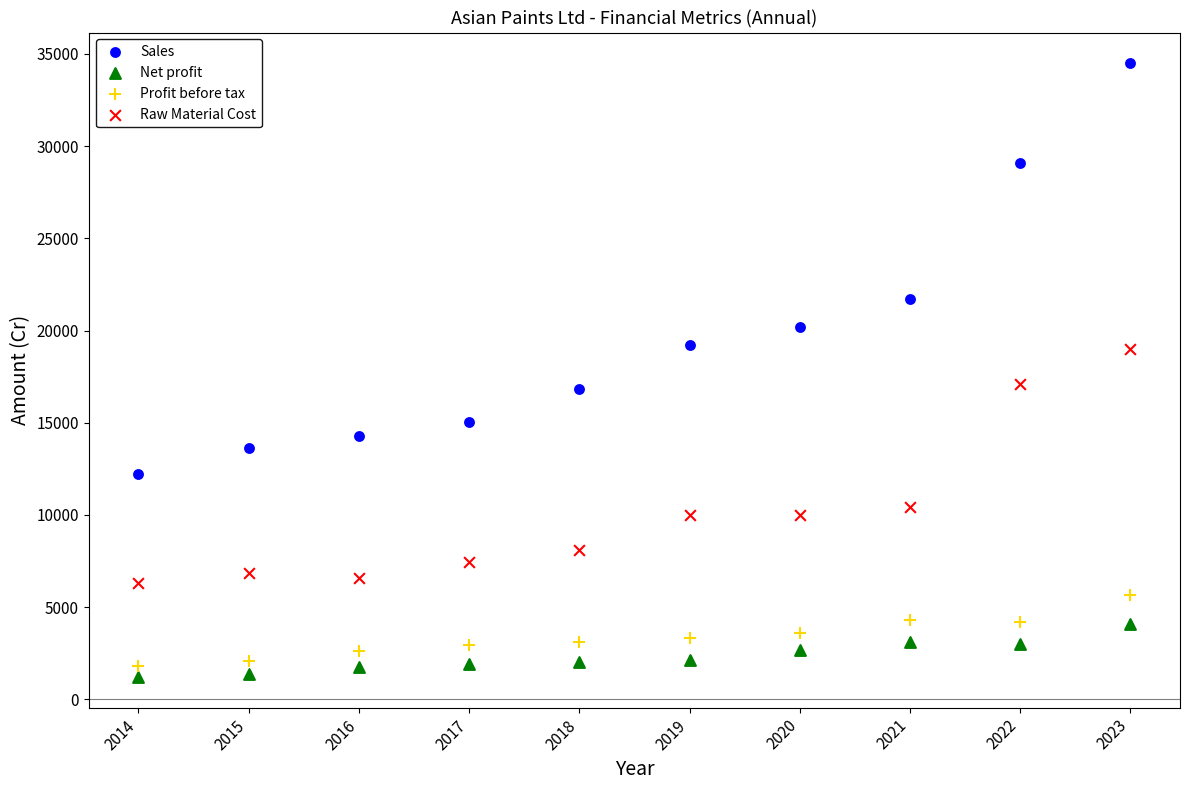

Across all data points, what is the range of X values (max minus min)?

9.0